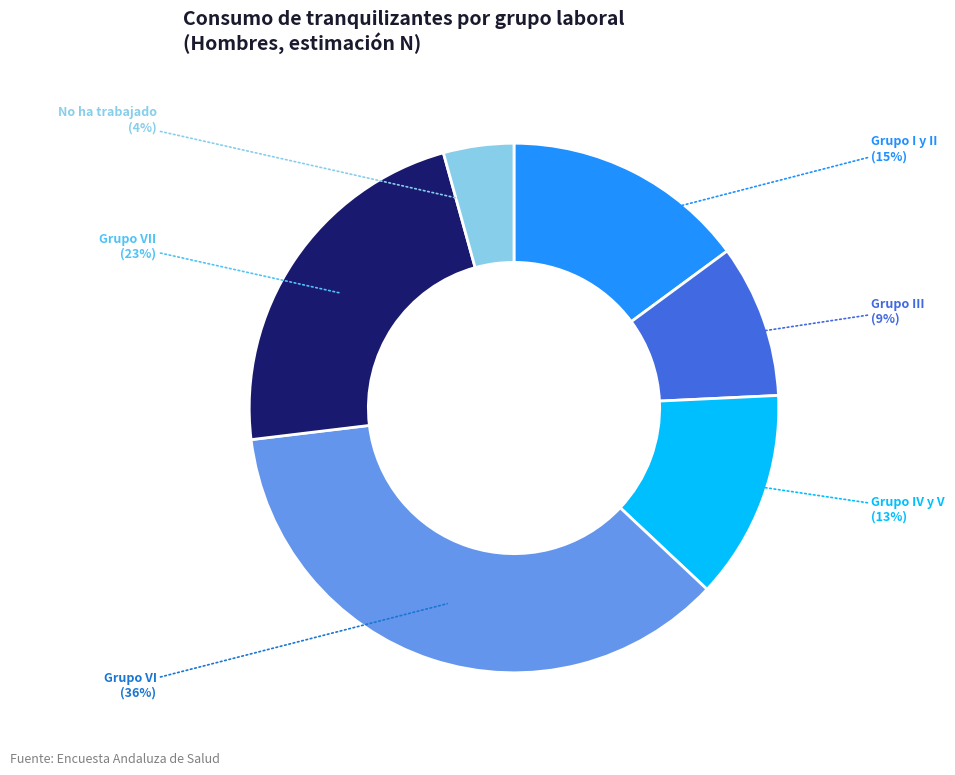

Does any single category account for the majority?

No